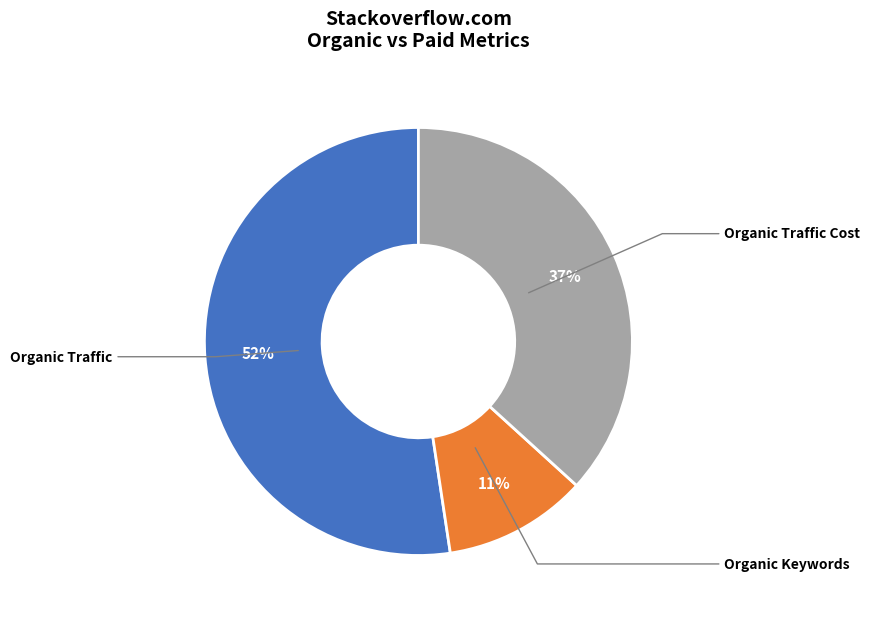

To the nearest percent, what is the average slice percentage?

33%